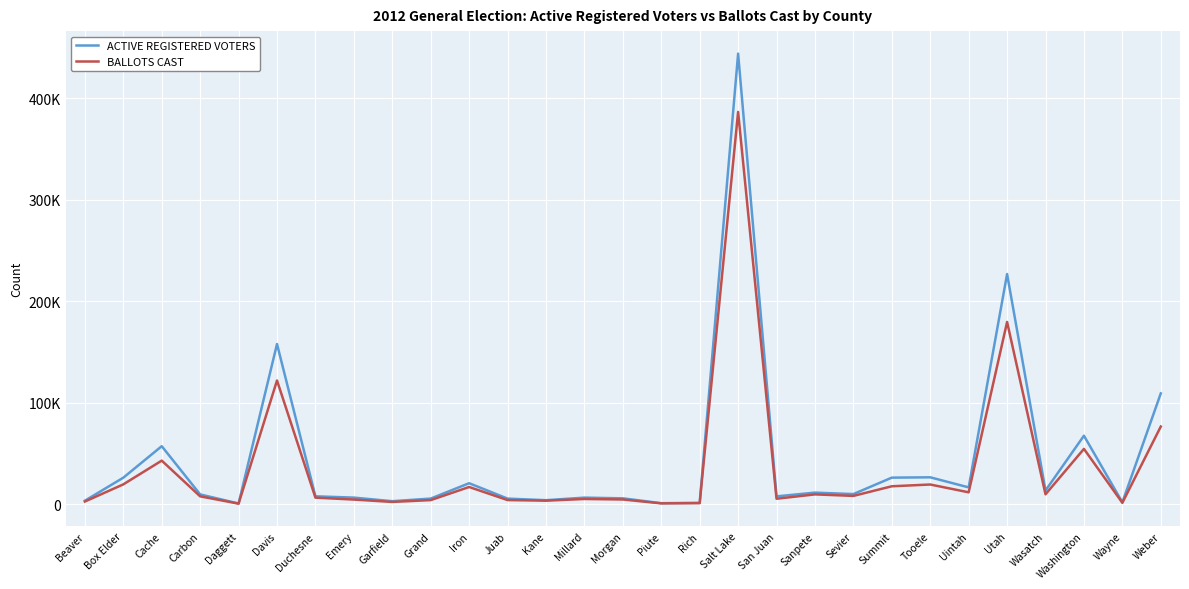

What is the difference between the second highest and minimum values in the BALLOTS CAST series?

179116